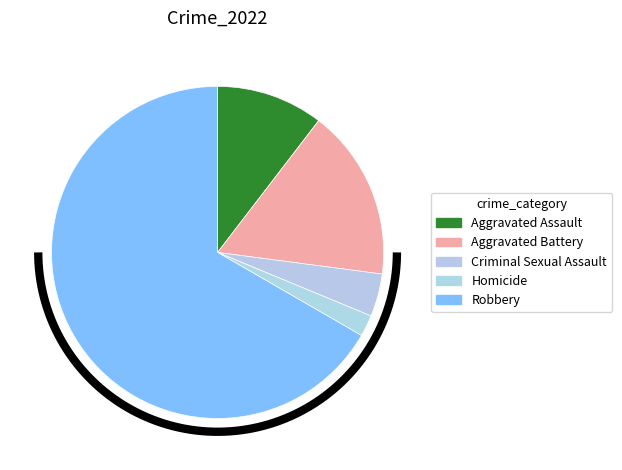

Does Robbery represent more than half of the total?

Yes